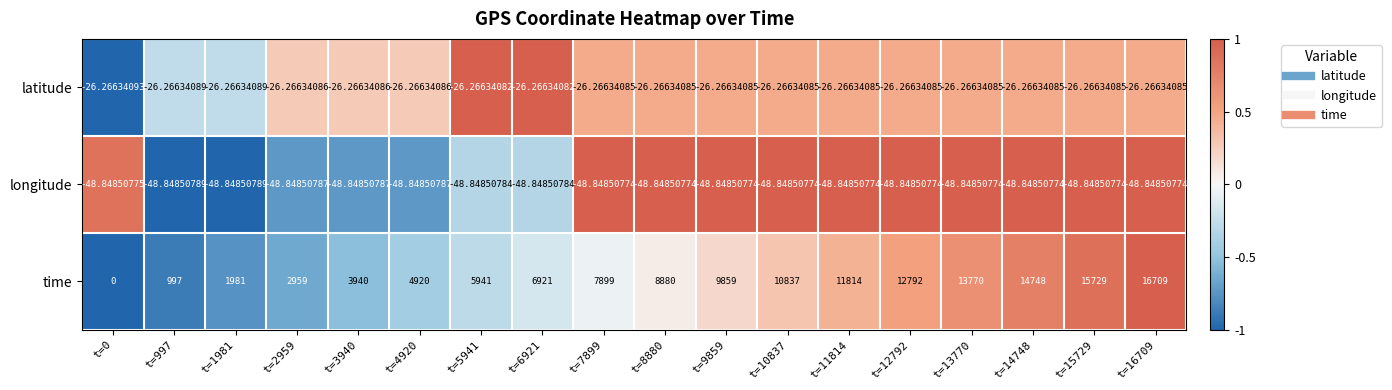

At t=9859, list the series in order from smallest to largest.

longitude, latitude, time